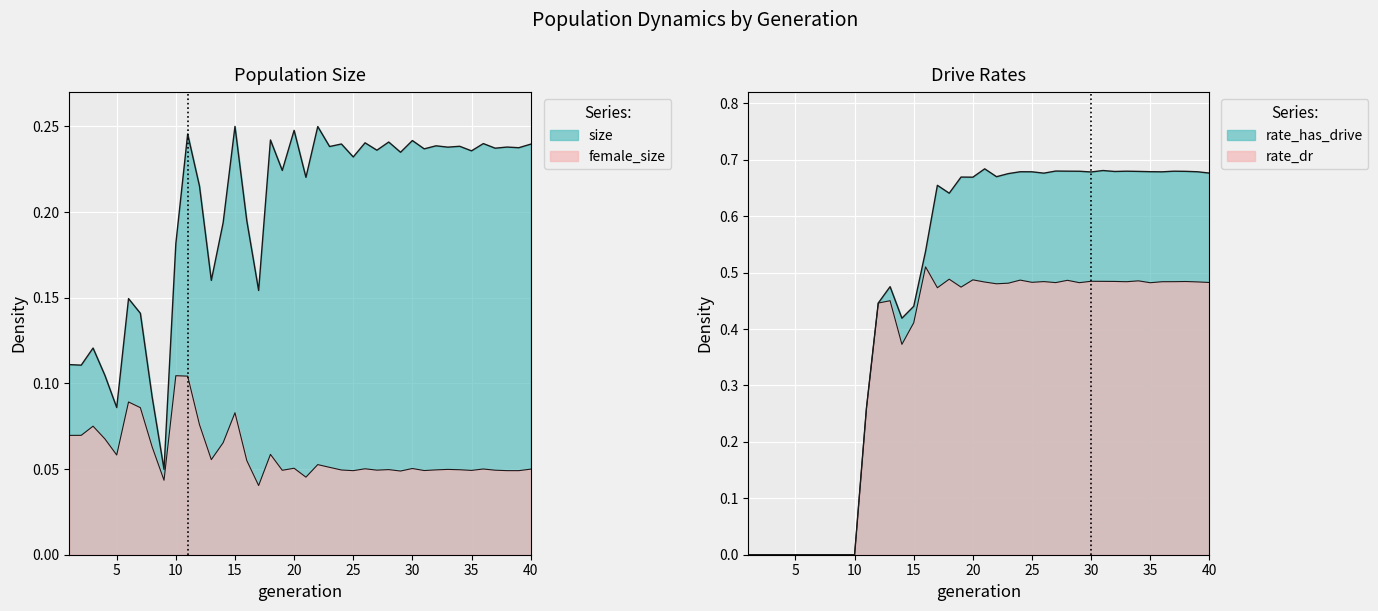

List the series in order of their peak value, highest first.

rate_has_drive, rate_dr, size, female_size